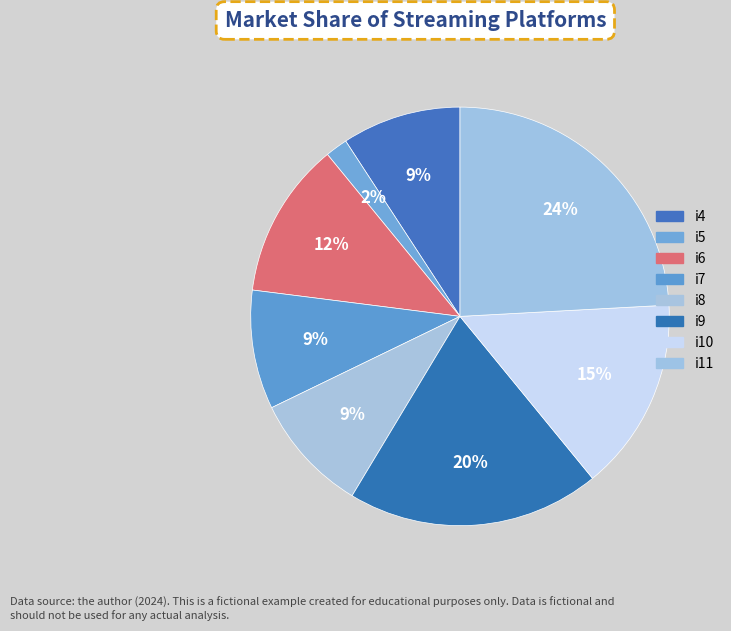

How many segments does this pie chart have?

8